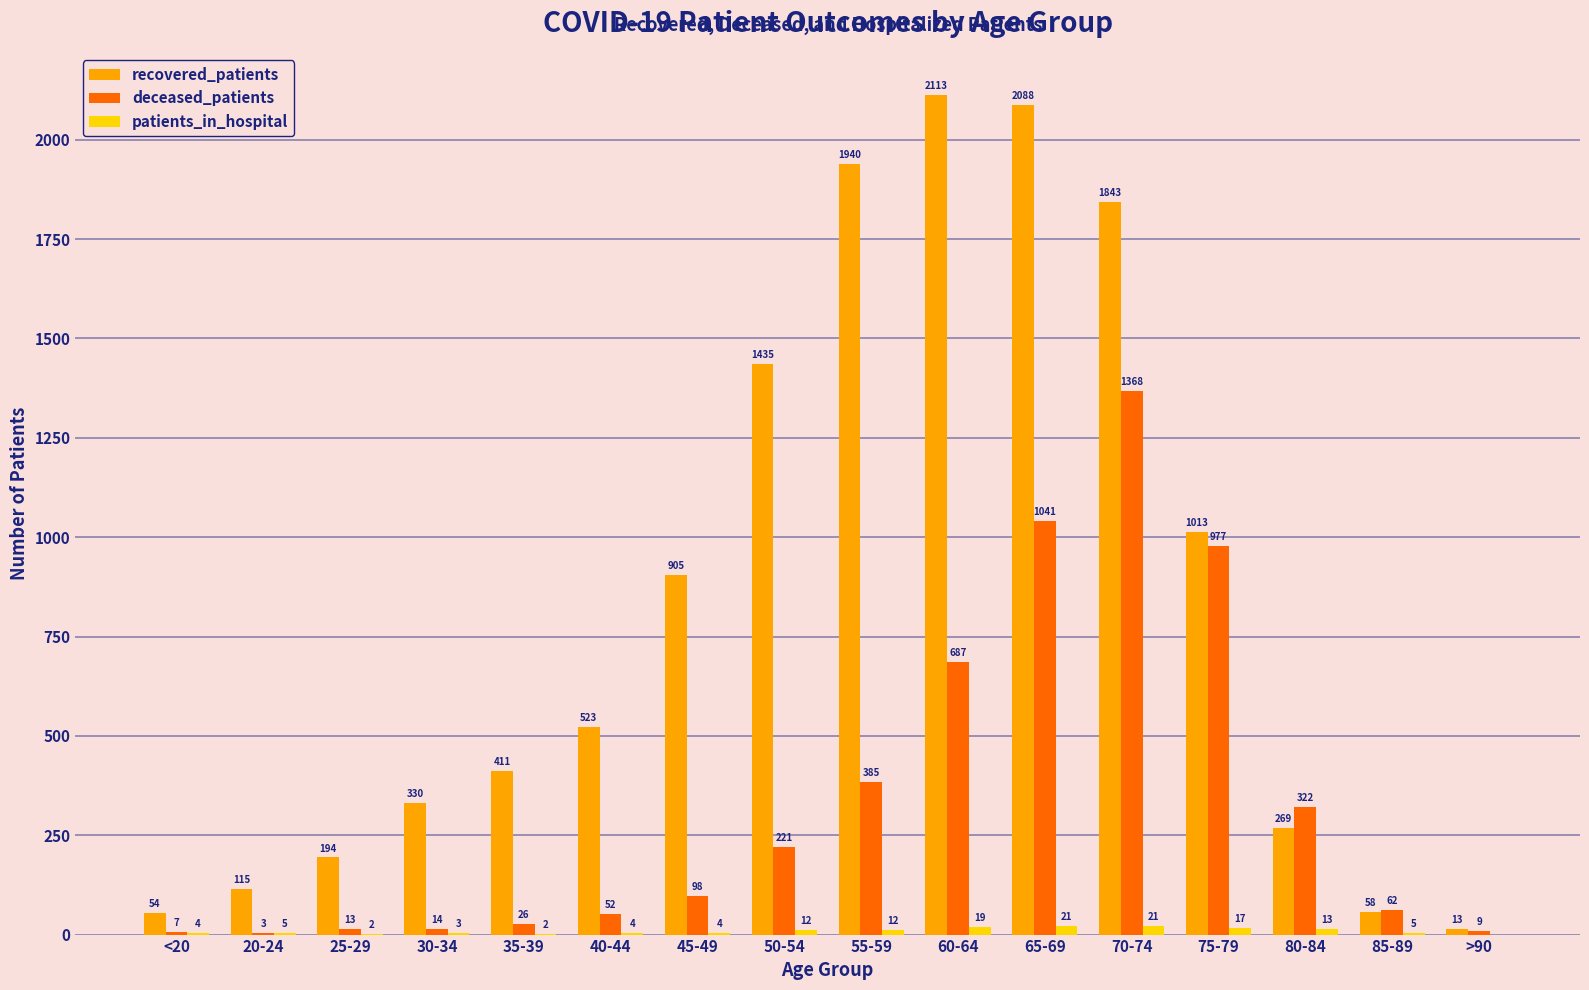

Is it true that deceased_patients equals 206 at 60-64?

False